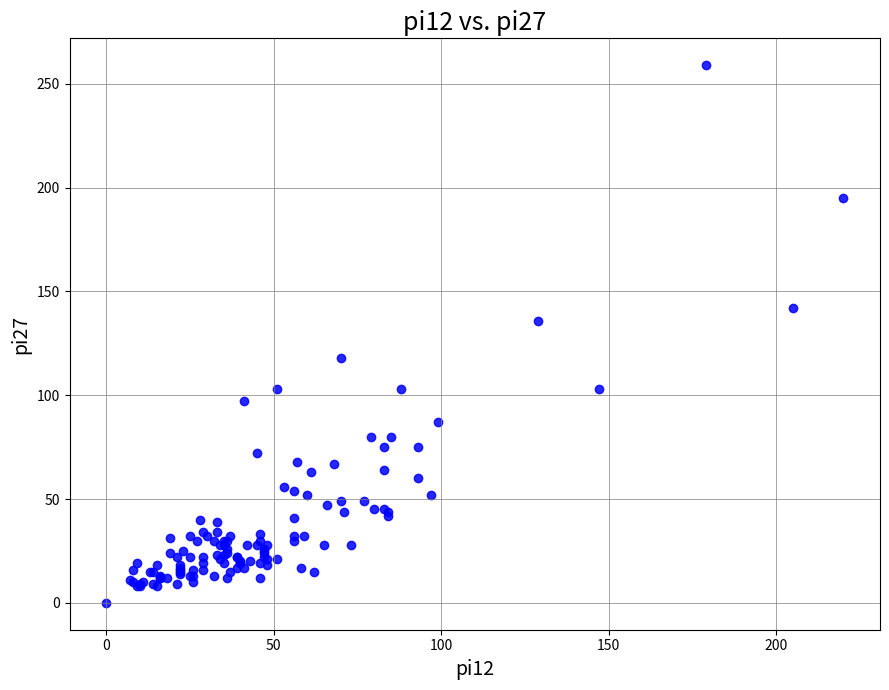

What Y value in the scatter plot is closest to 129?

136